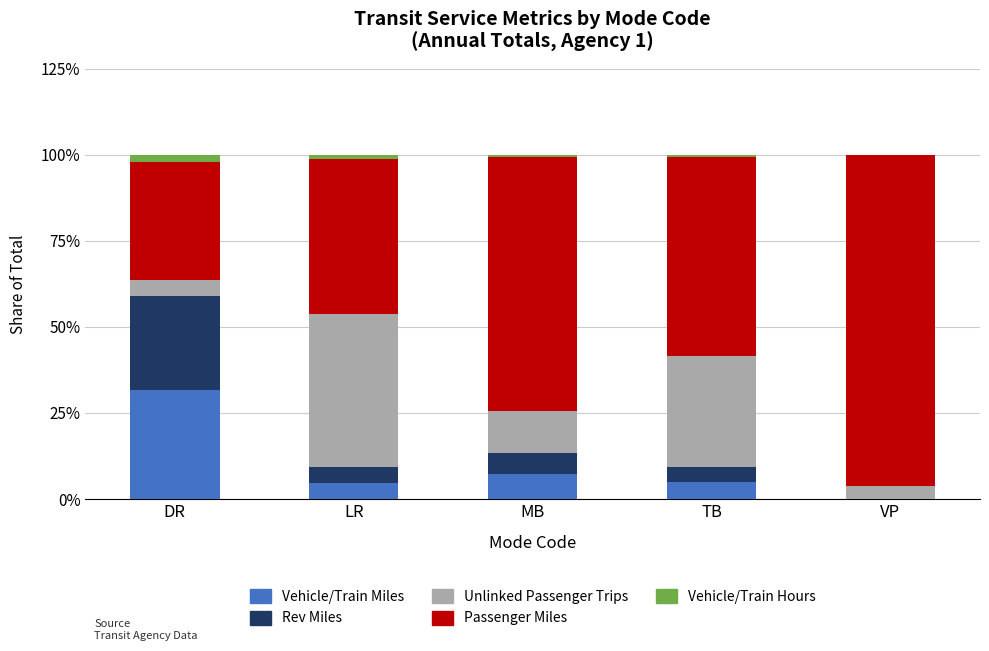

At which label does Vehicle/Train Miles reach its peak?

DR